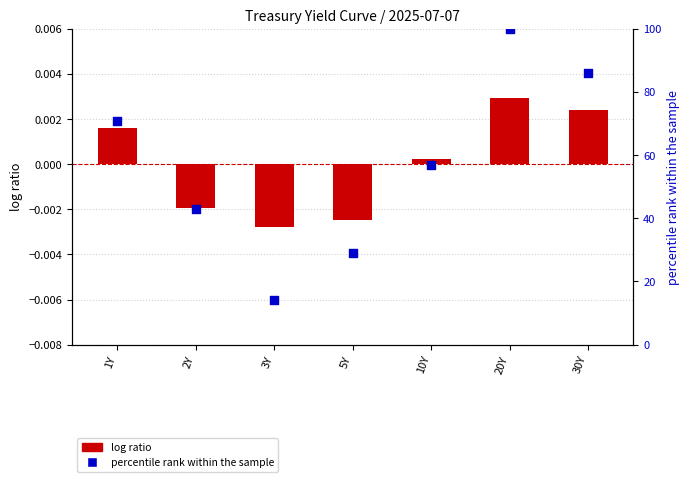

At how many categories does at least one series exceed 95?

1